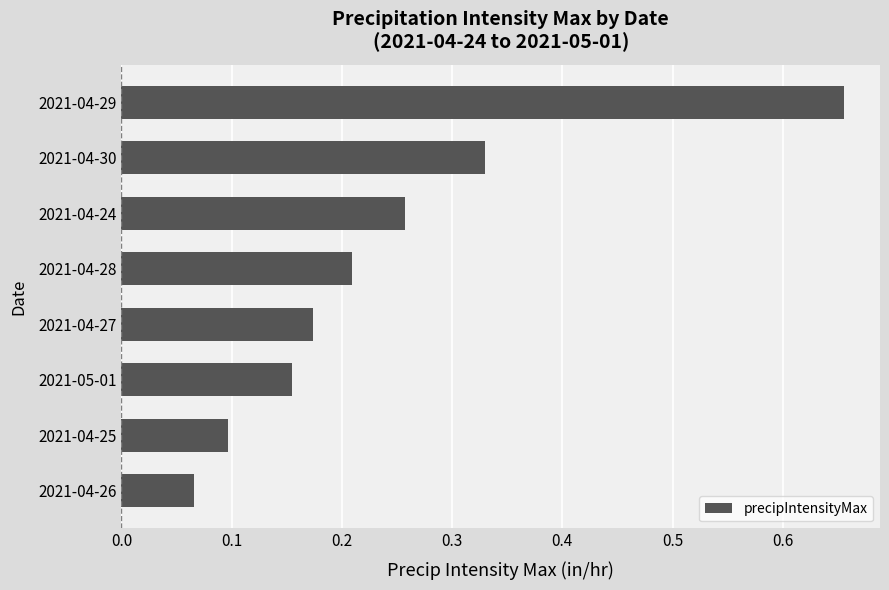

What is the difference between the maximum and minimum values?

0.6